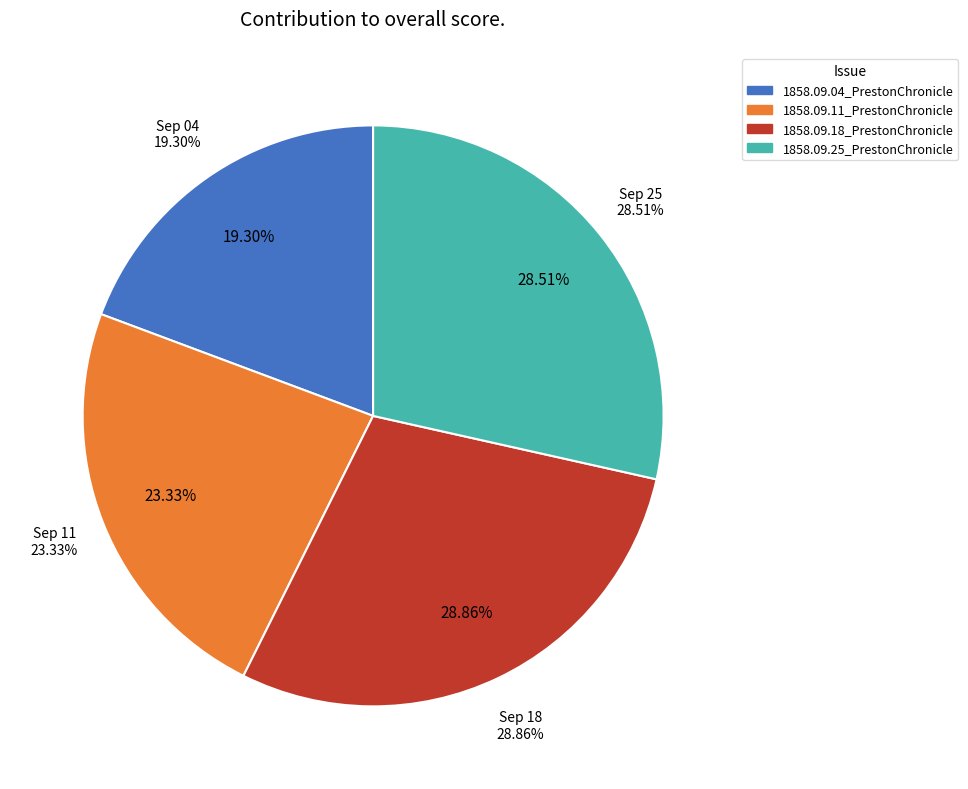

Is there any slice that represents more than half of the pie?

No